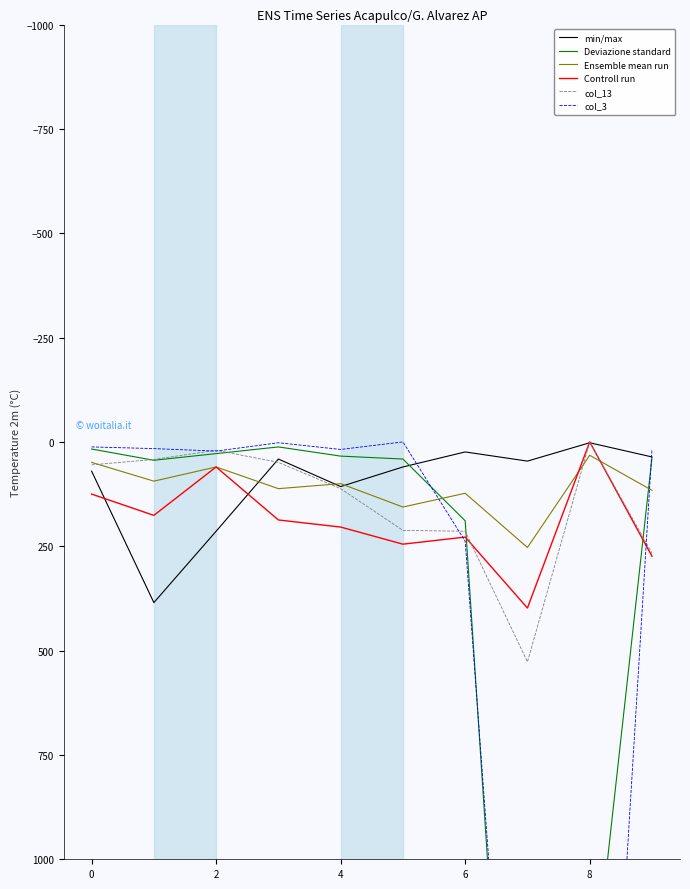

How many values in the Controll run series are below 204?

5